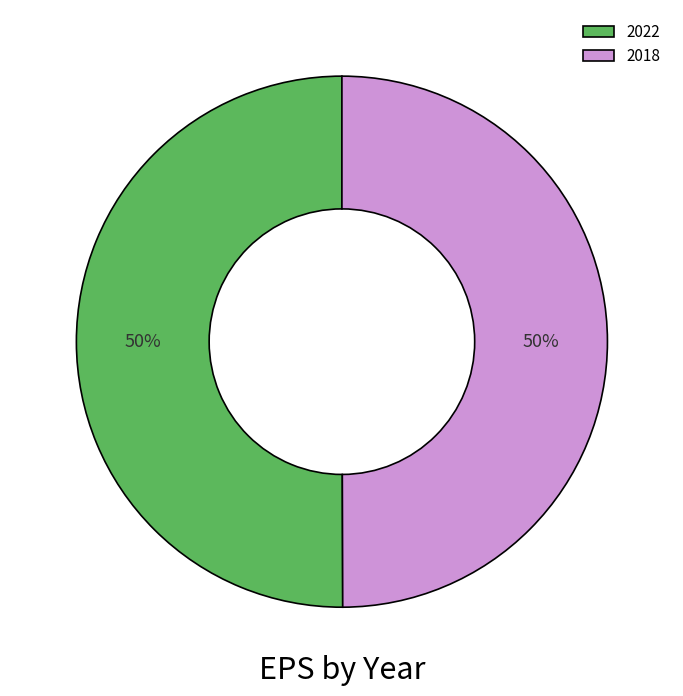

Count the number of slices in the pie.

2